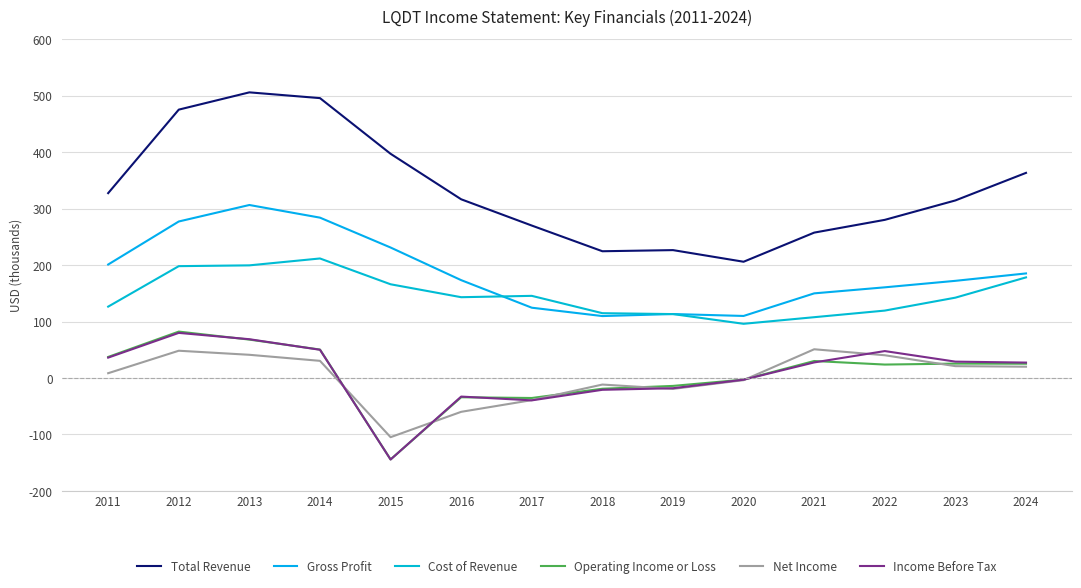

List the labels in order of Operating Income or Loss value, largest first.

2012, 2013, 2014, 2011, 2021, 2023, 2024, 2022, 2020, 2019, 2018, 2016, 2017, 2015